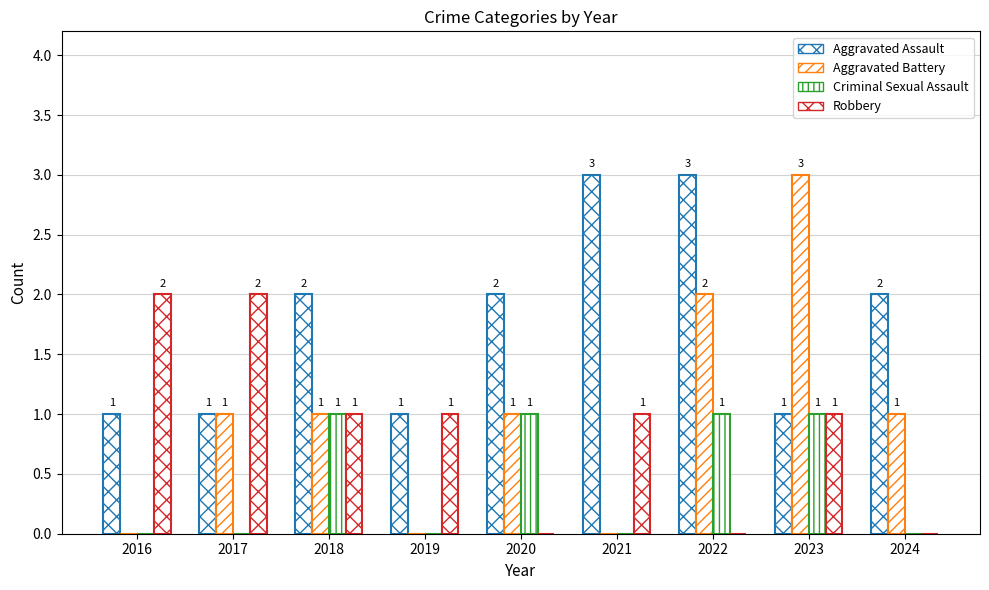

Reading left to right, what are all the values shown in this chart?

Aggravated Assault: 1	1	2	1	2	3	3	1	2
Aggravated Battery: 0	1	1	0	1	0	2	3	1
Criminal Sexual Assault: 0	0	1	0	1	0	1	1	0
Robbery: 2	2	1	1	0	1	0	1	0